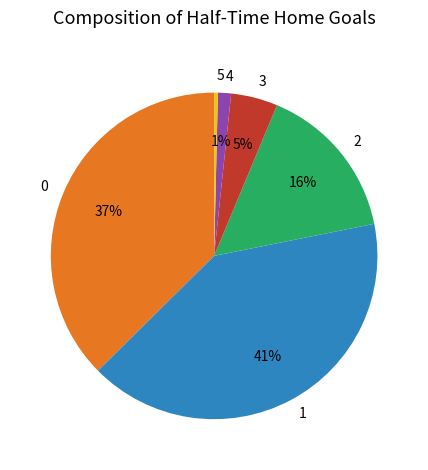

Is the sum of 2 and 4 greater than half?

No